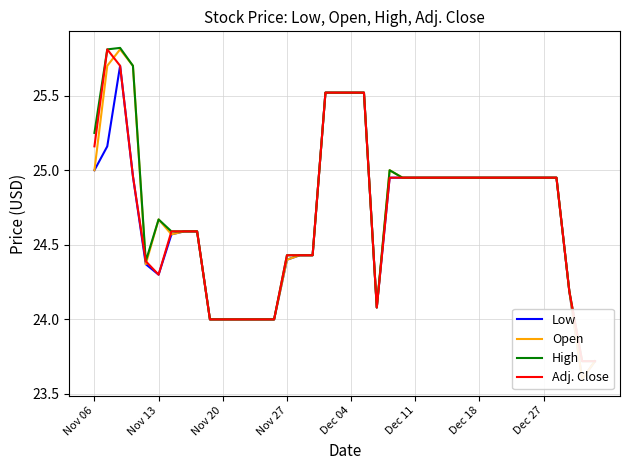

The High series shows 25.5 at 18. True or false?

True